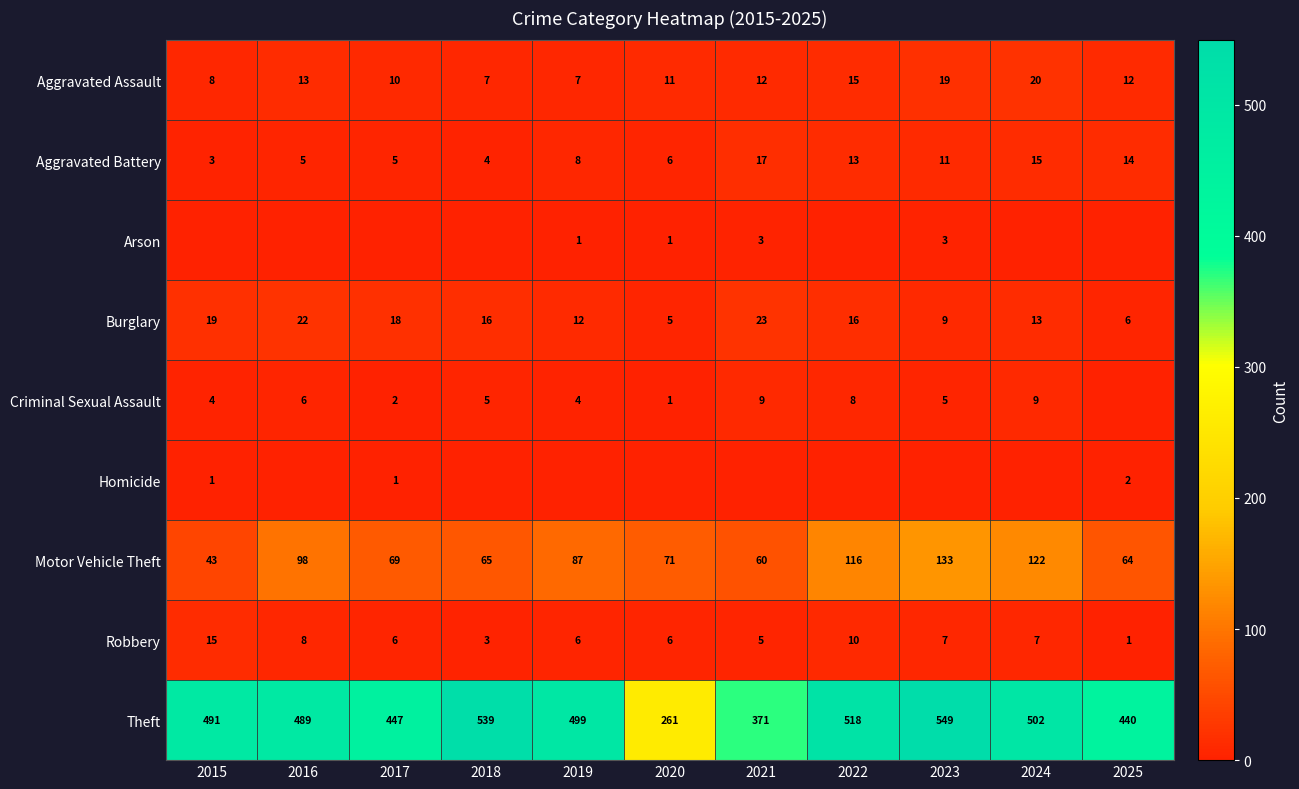

What is the average value of the Theft series?

464